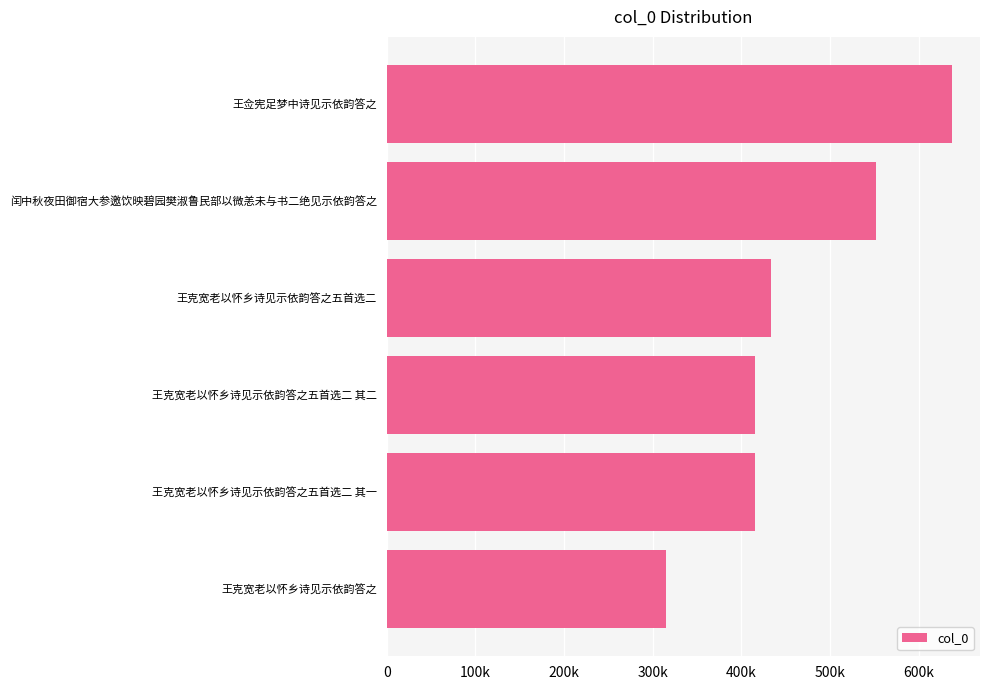

At which label is the value closest to 475938?

王克宽老以怀乡诗见示依韵答之五首选二